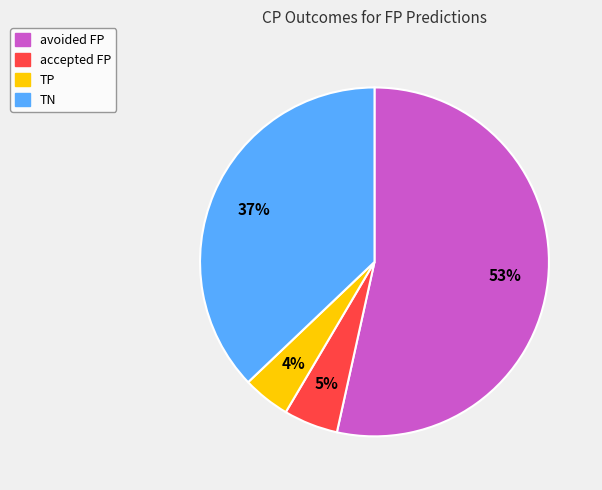

What is the largest slice in the pie chart?

avoided FP